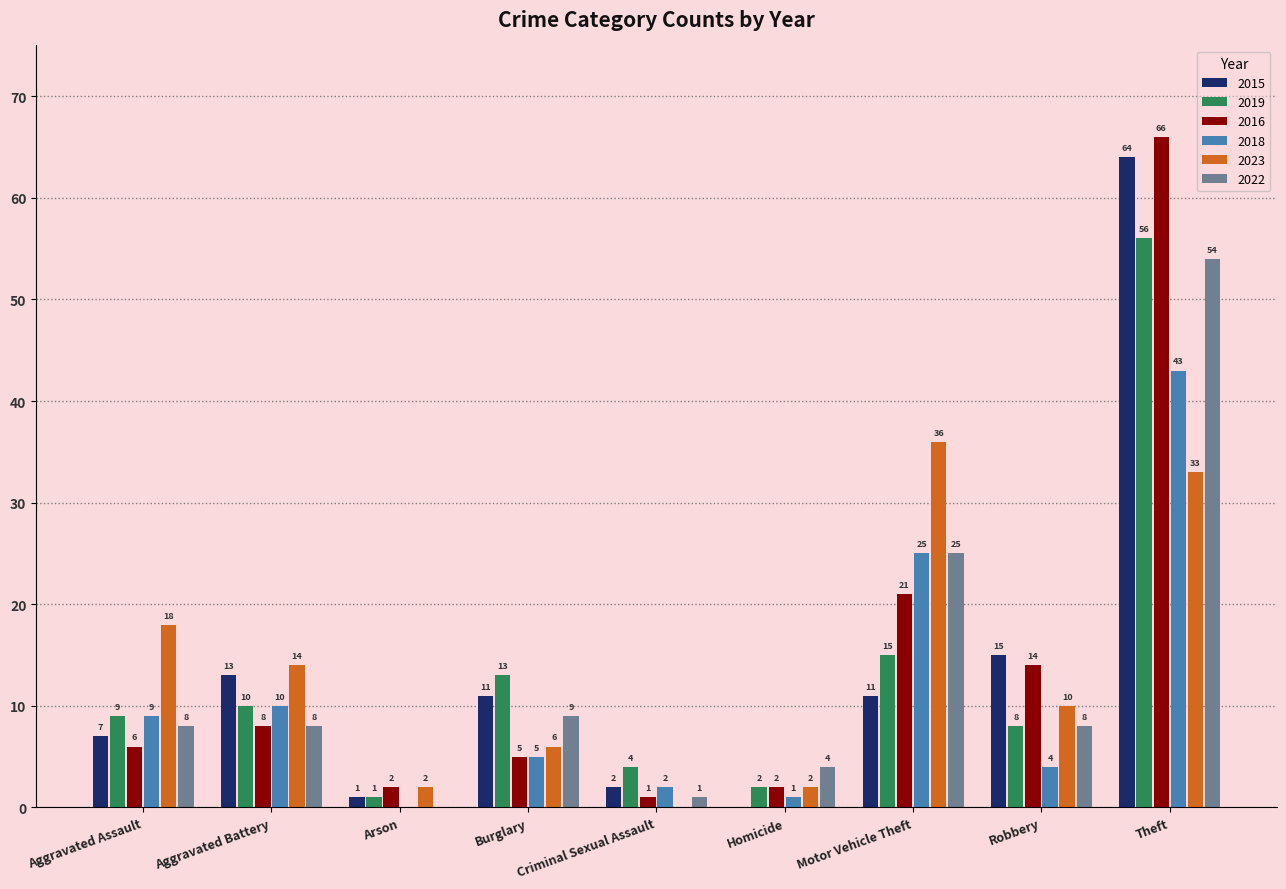

At which label is 2015 closest to 32?

Robbery